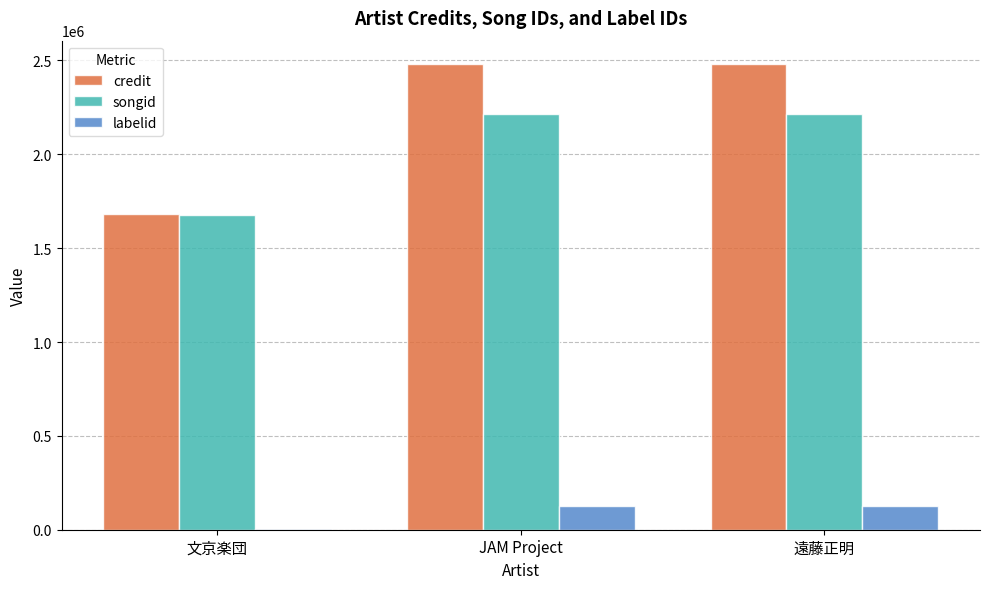

What is the maximum value shown in the chart?

2481321